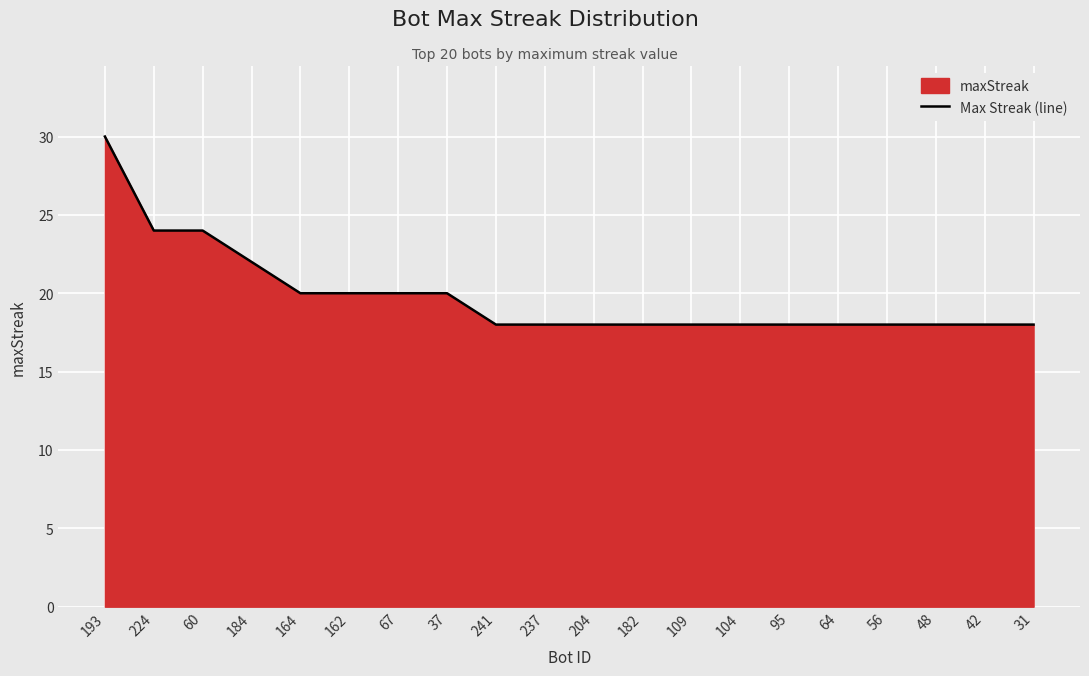

What is the minimum value shown in the chart?

18